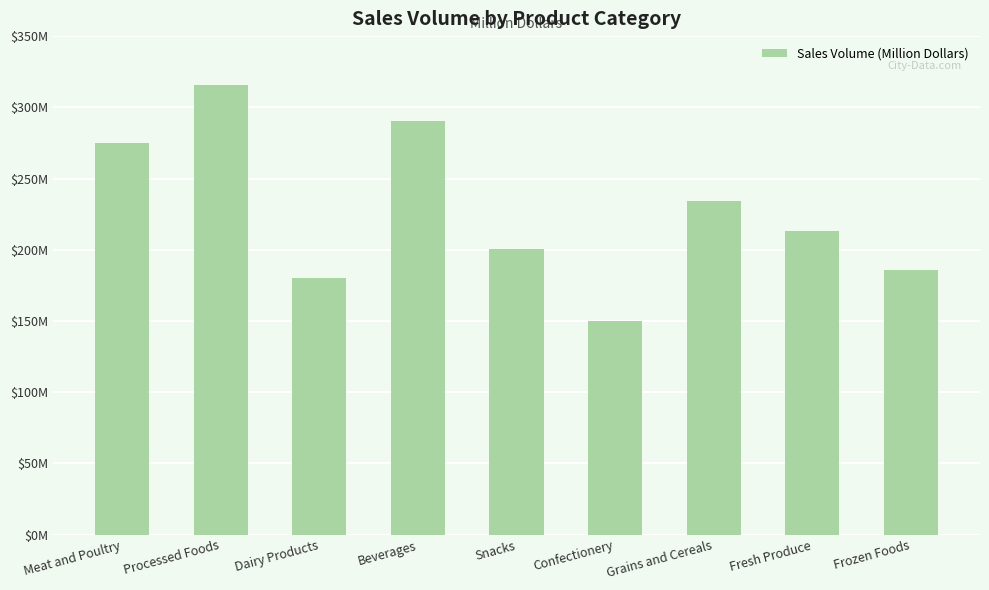

Which label corresponds to the largest value in the chart?

Processed Foods